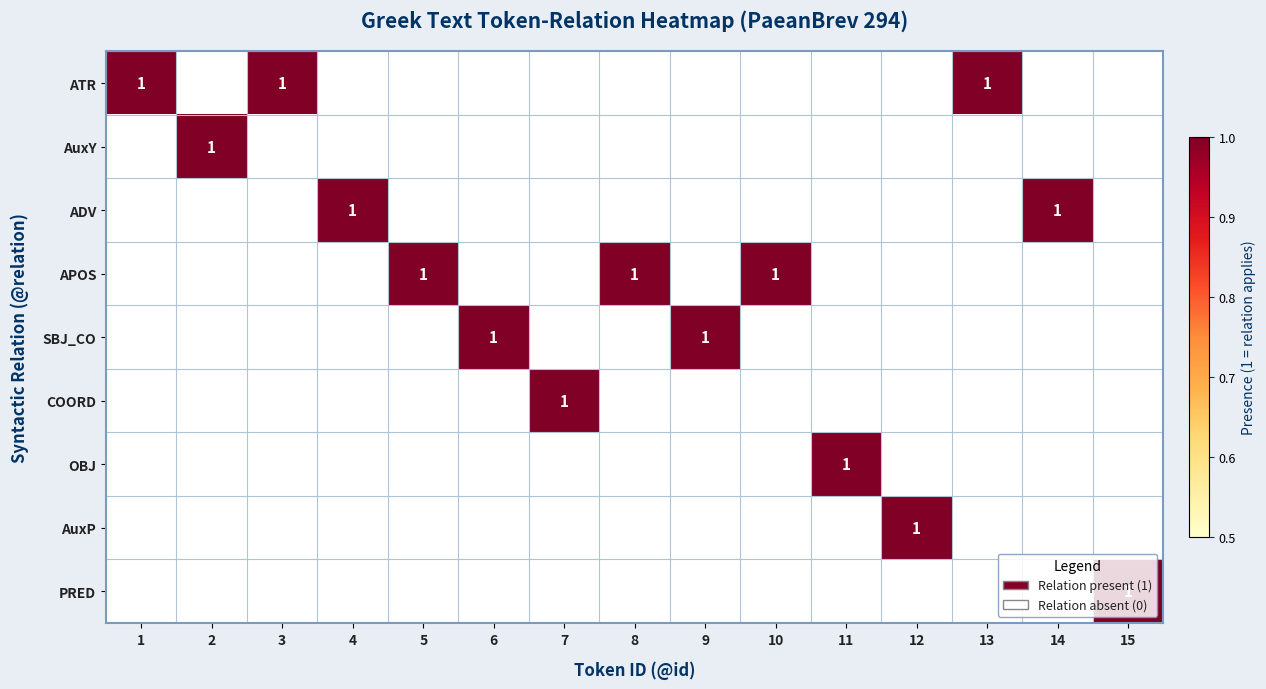

The value of OBJ at 11 is 2. True or false?

False